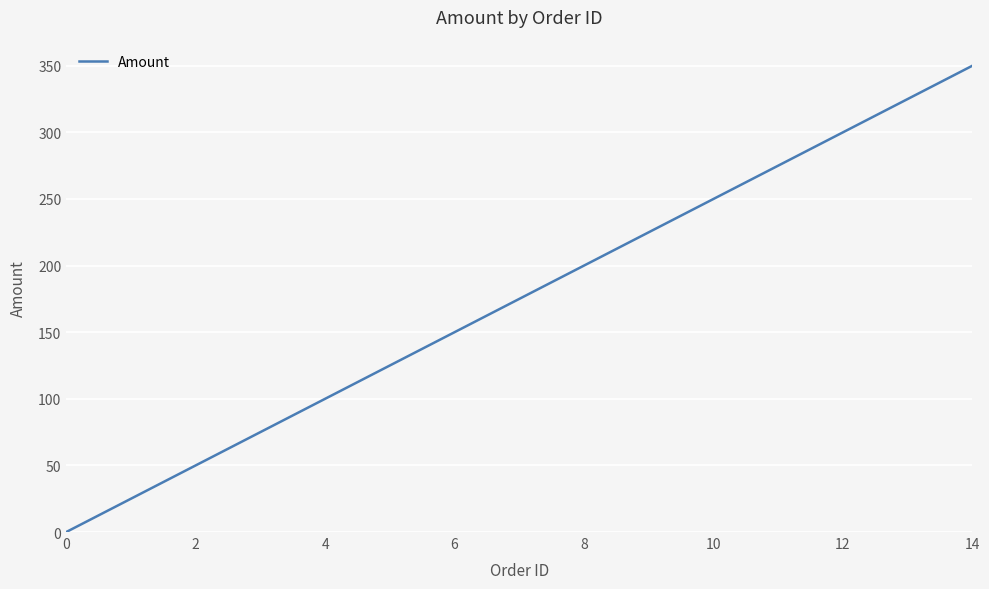

What is the maximum value shown in the chart?

350